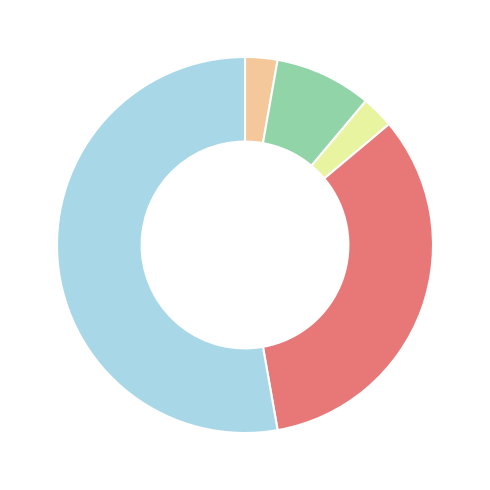

Is there a majority slice in this chart?

Yes